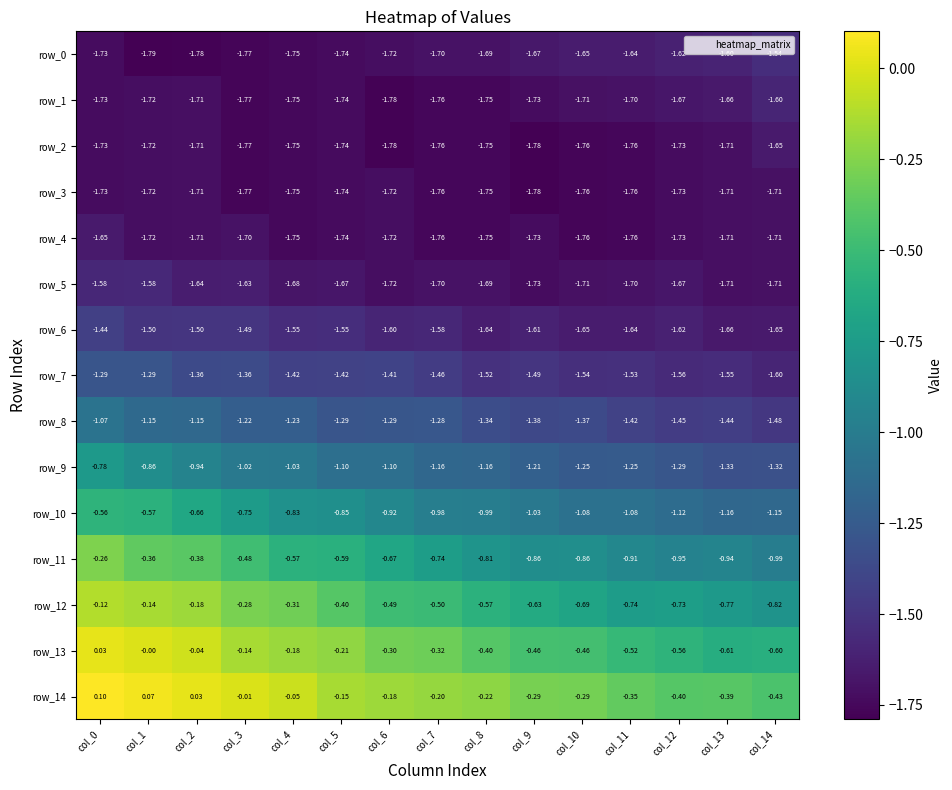

Is the value of row_12 at col_8 greater than the value of row_4 at col_4?

Yes